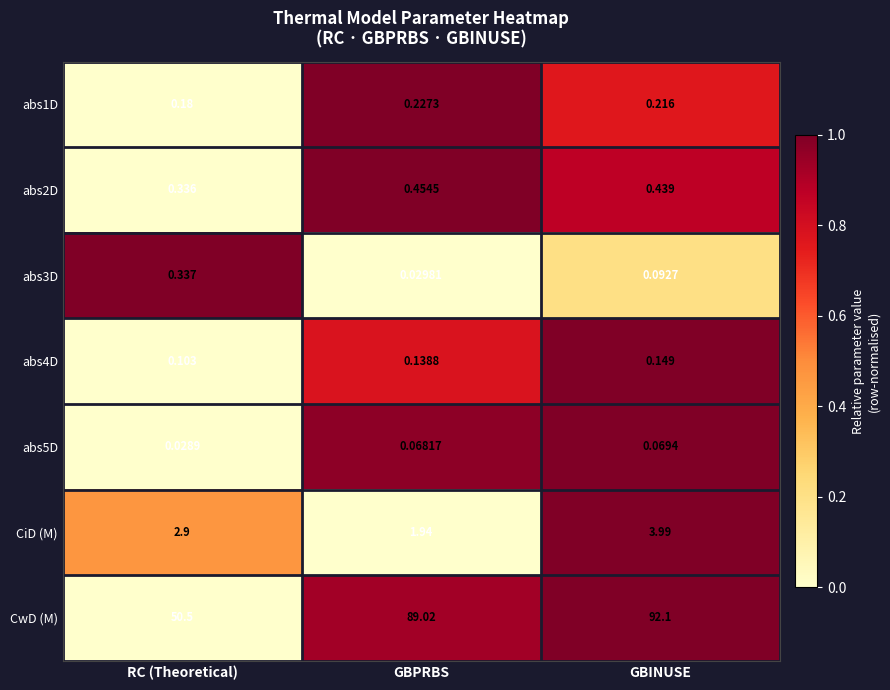

Is the value of CiD (M) at GBPRBS greater than the value of abs2D at GBINUSE?

Yes